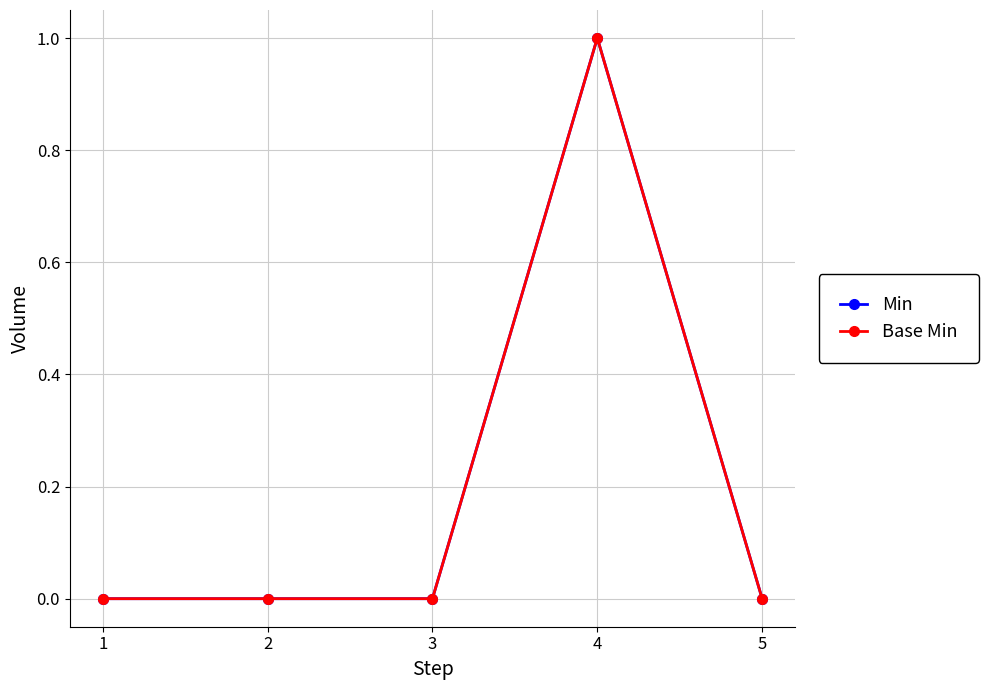

Reading right to left, transcribe all the data shown in this chart.

Min: 5=0	4=1	3=0	2=0	1=0
Base Min: 5=0	4=1	3=0	2=0	1=0